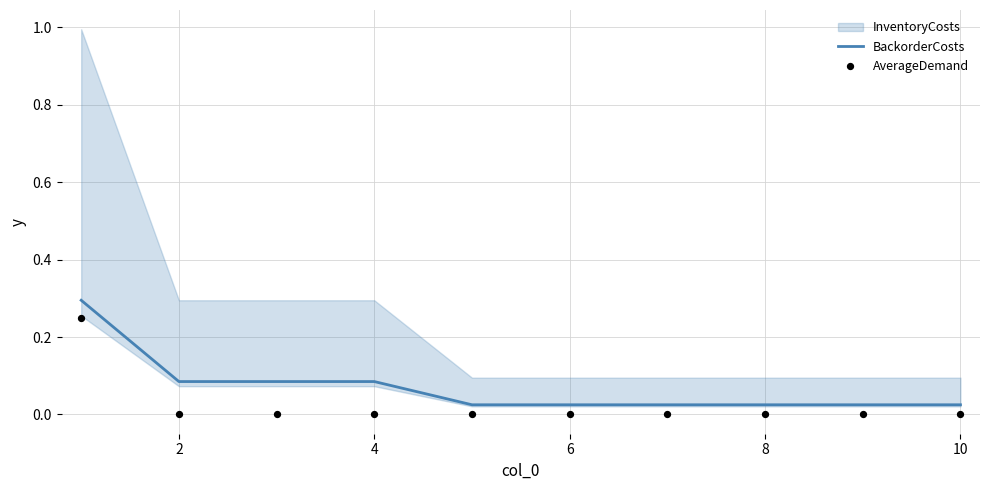

At how many categories does at least one series exceed 0?

10